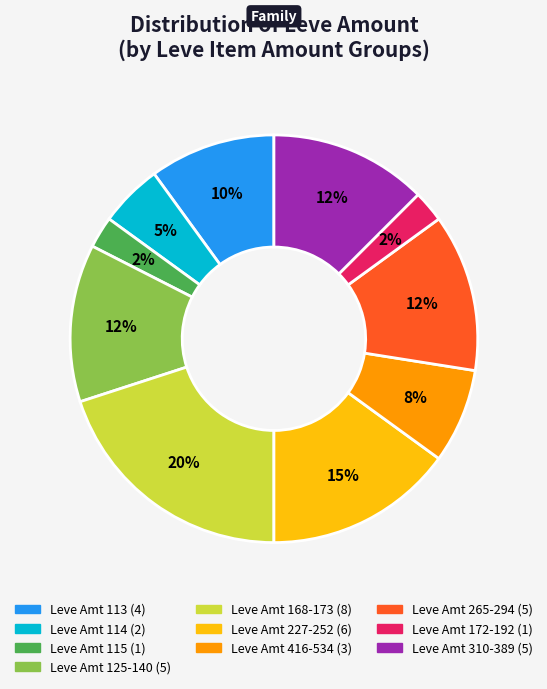

Does any single category account for the majority?

No